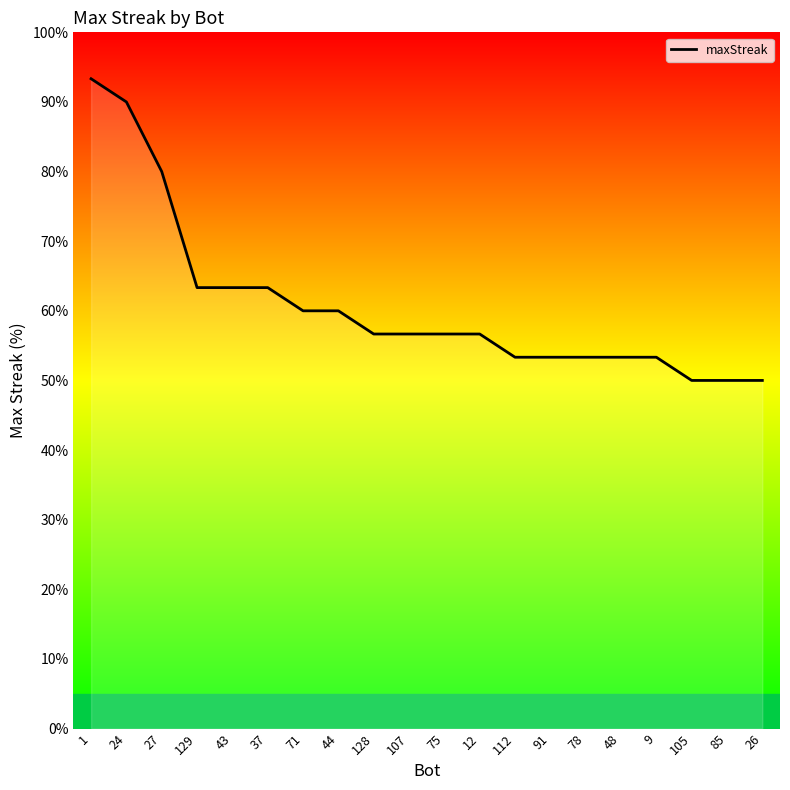

What position from the right is 71?

14